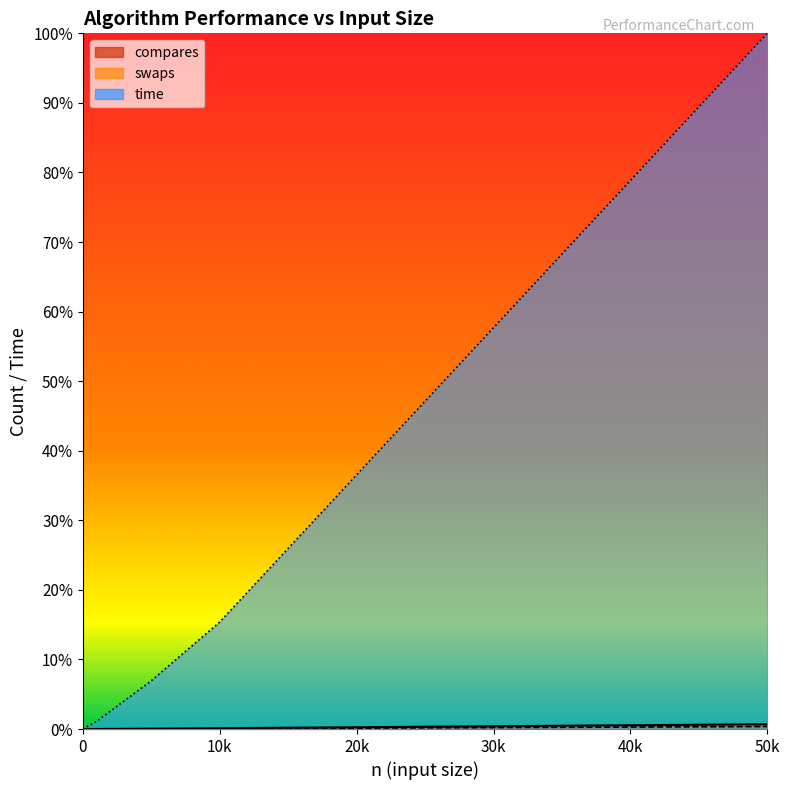

True or false: swaps and compares cross at least once.

False